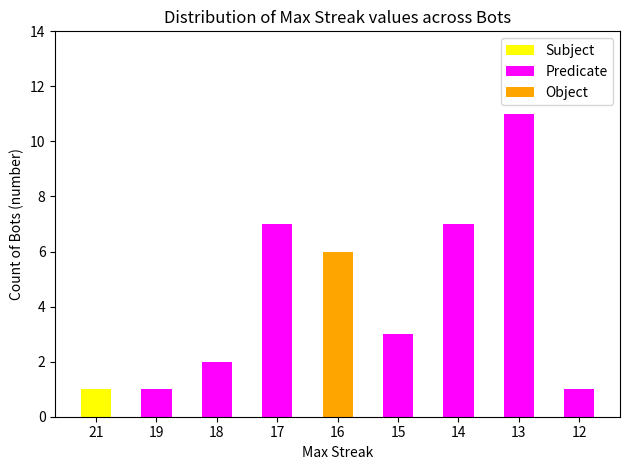

What is the greatest value displayed?

11